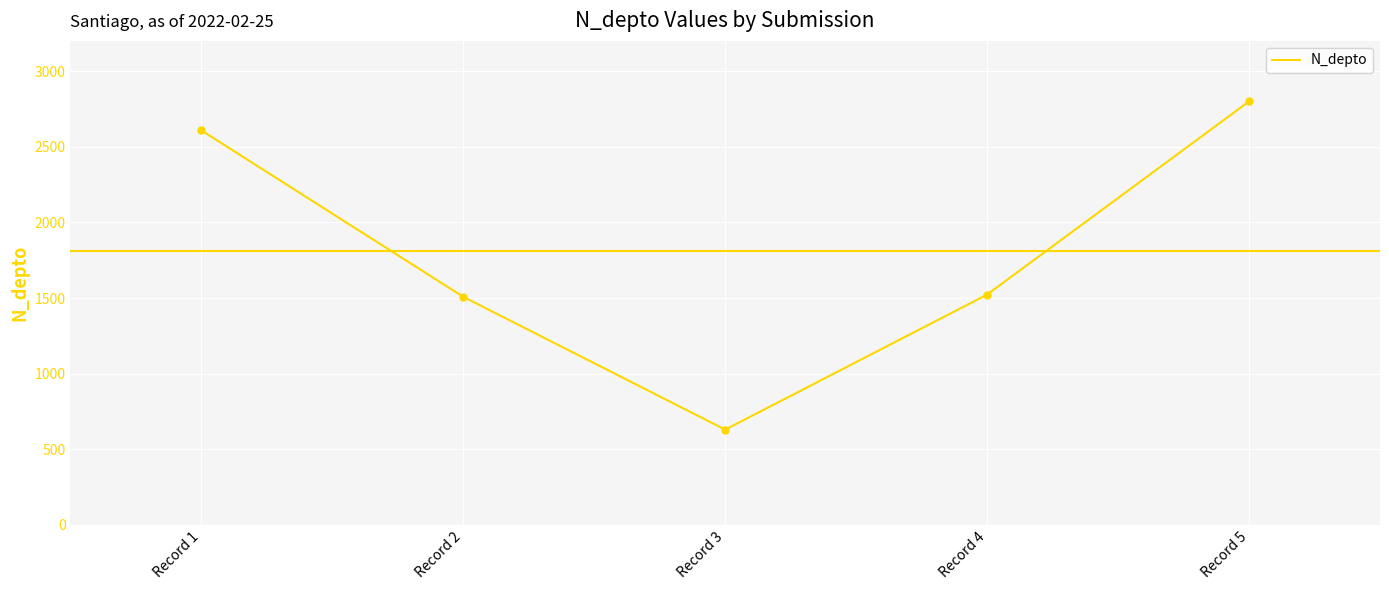

Between Record 5 and Record 4, which is larger?

Record 5